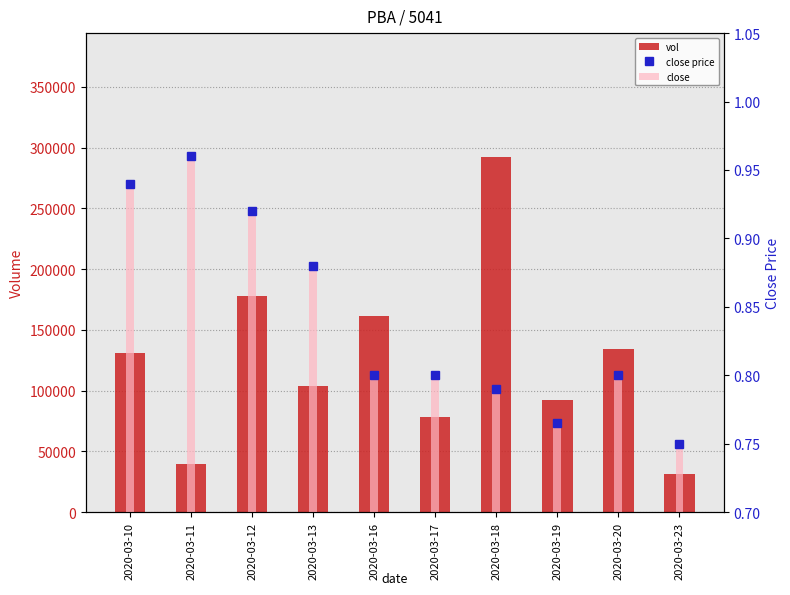

Which series changed the most between 2020-03-11 and 2020-03-12?

vol